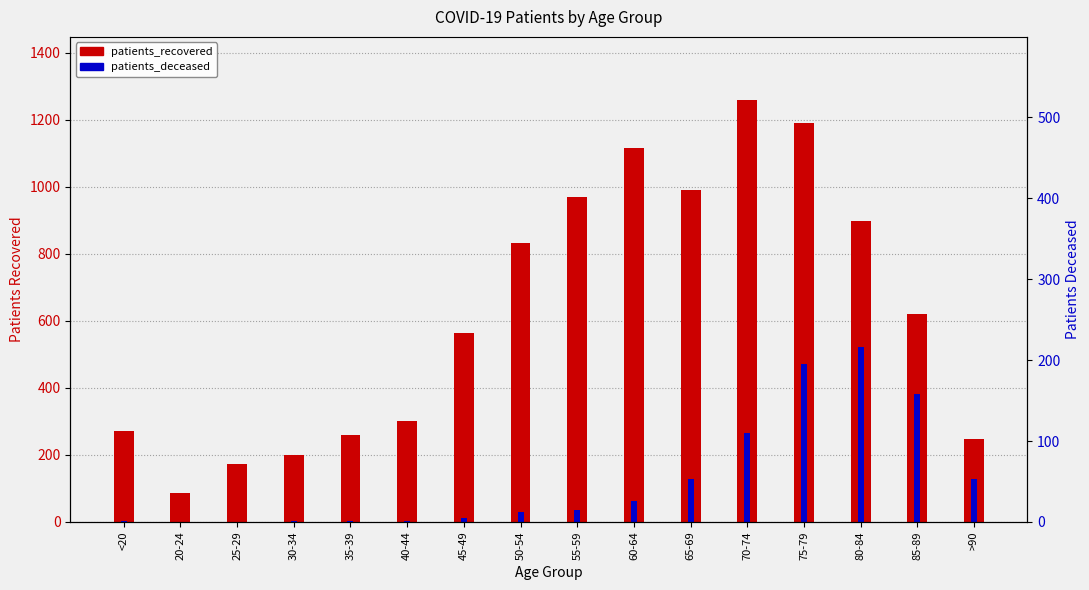

Count the number of categories in the chart.

16